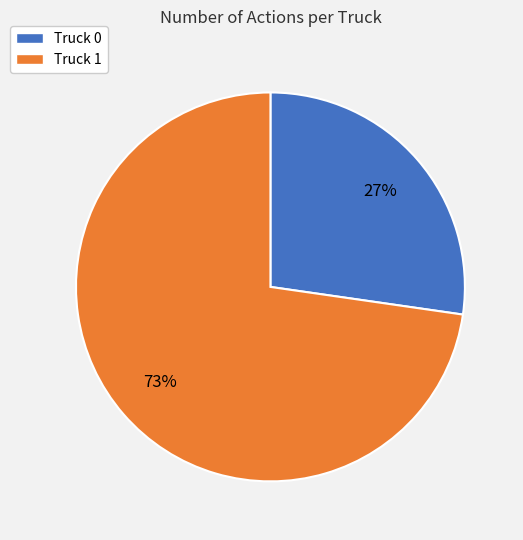

Which category has the smallest portion of the pie?

Truck 0